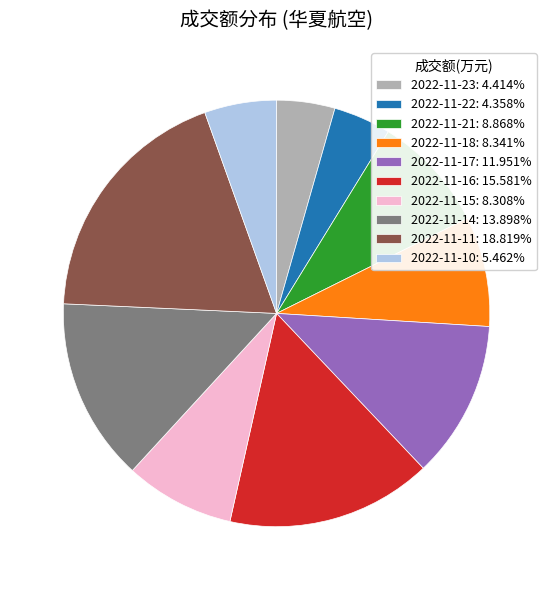

Does any single category account for the majority?

No